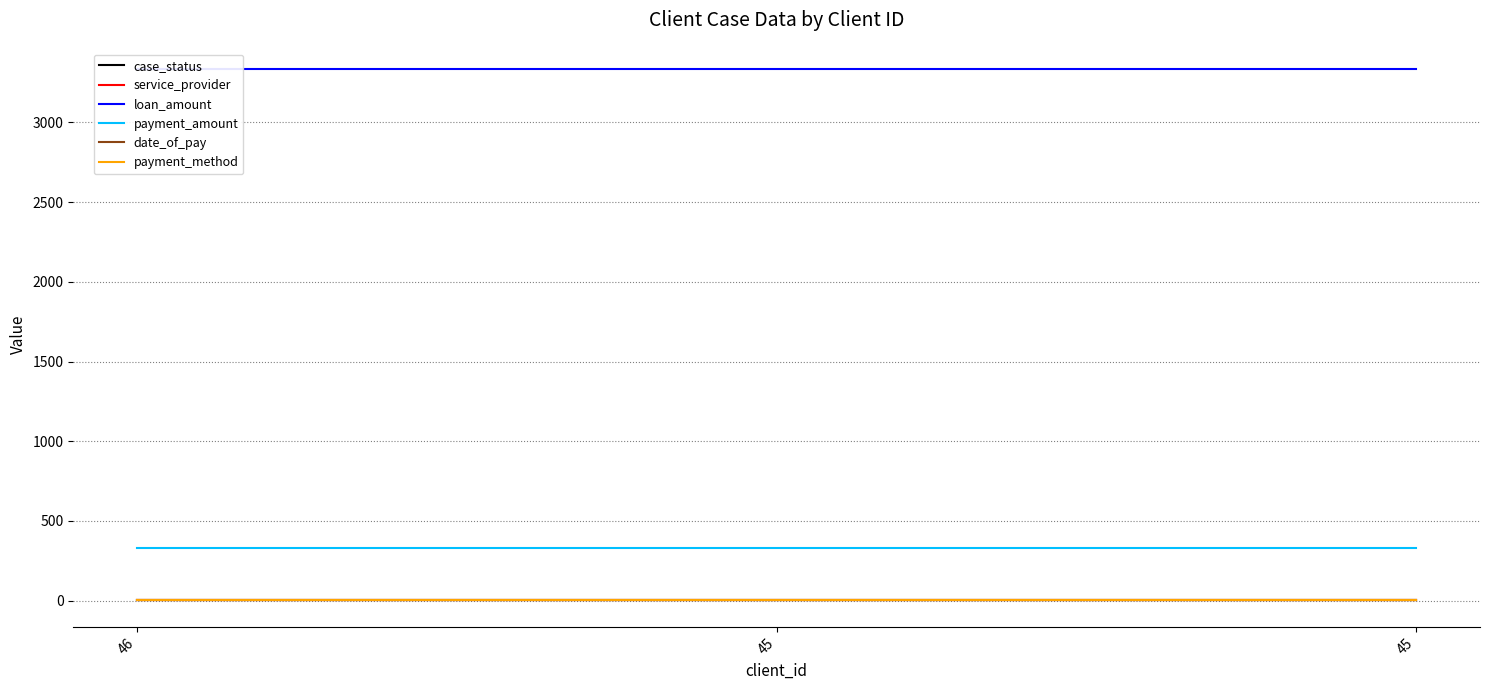

Rank the categories by date_of_pay value from lowest to highest.

46, 45, 45